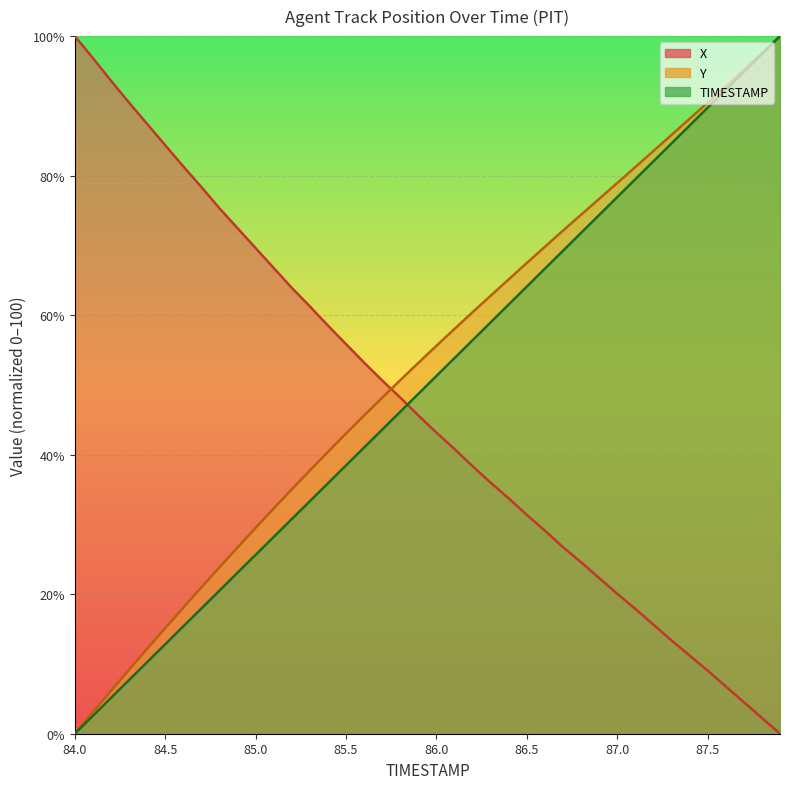

What is the sum of the X values at 84.0 and 85.3?

161.3